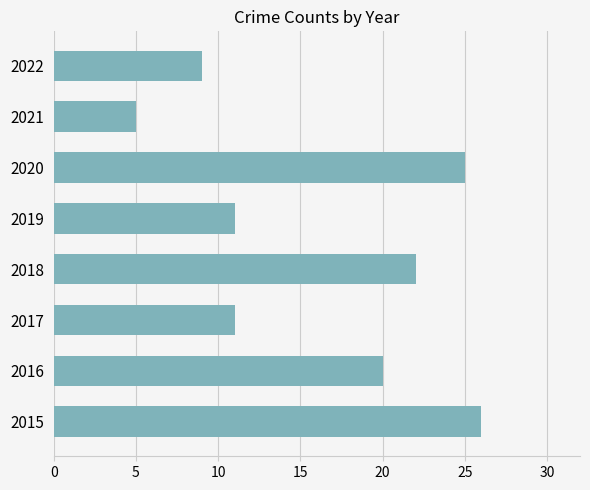

What is the maximum value shown in the chart?

26